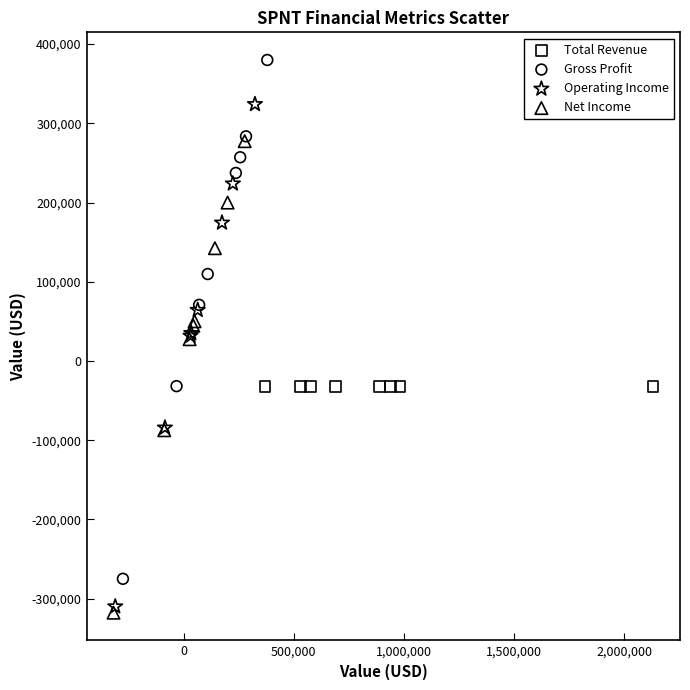

Which series reaches the maximum Y coordinate?

Gross Profit